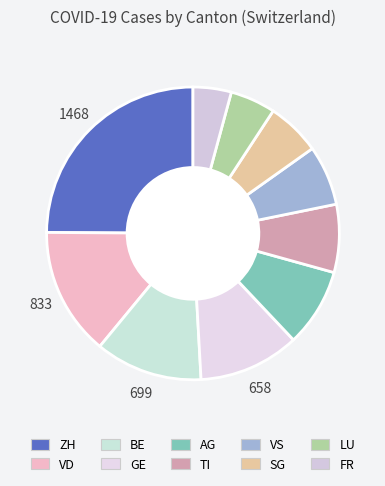

To the nearest percent, what is the difference between the largest and smallest slice percentages?

21%